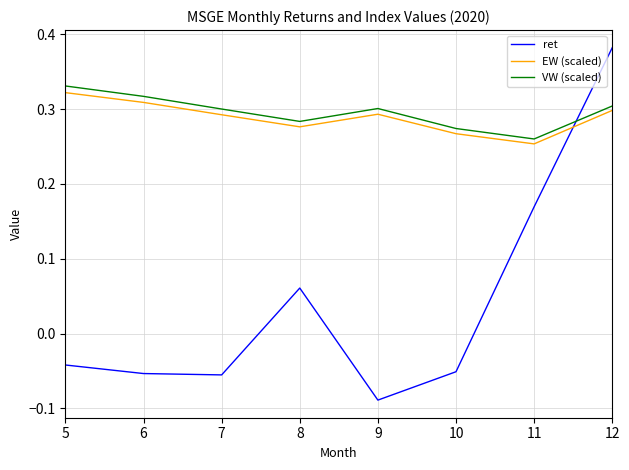

Where do ret and VW (scaled) first cross each other?

11 and 12